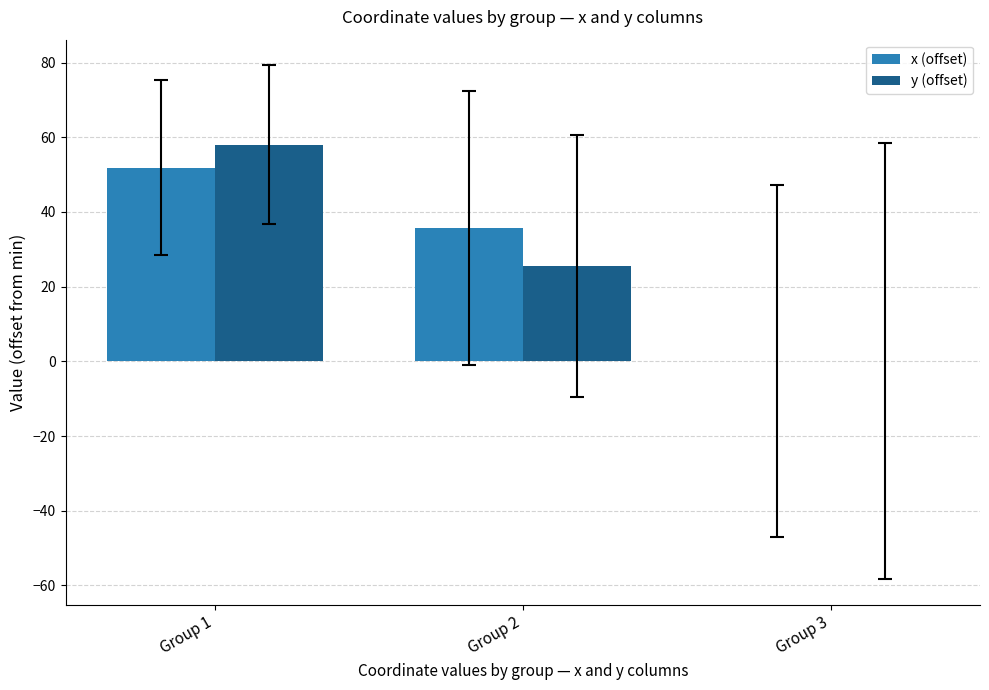

Between Group 2 and Group 3, which series saw the biggest shift?

x (offset)